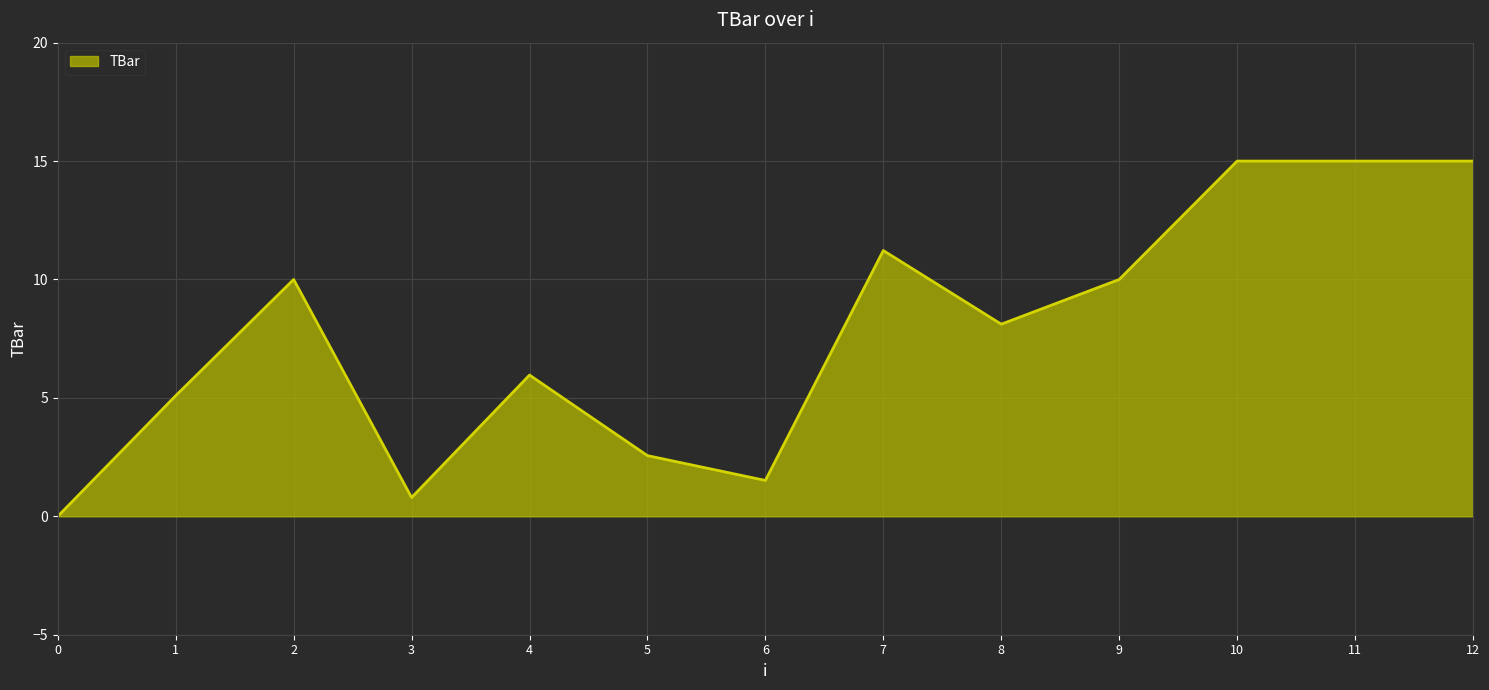

How many lines are shown in the chart?

1